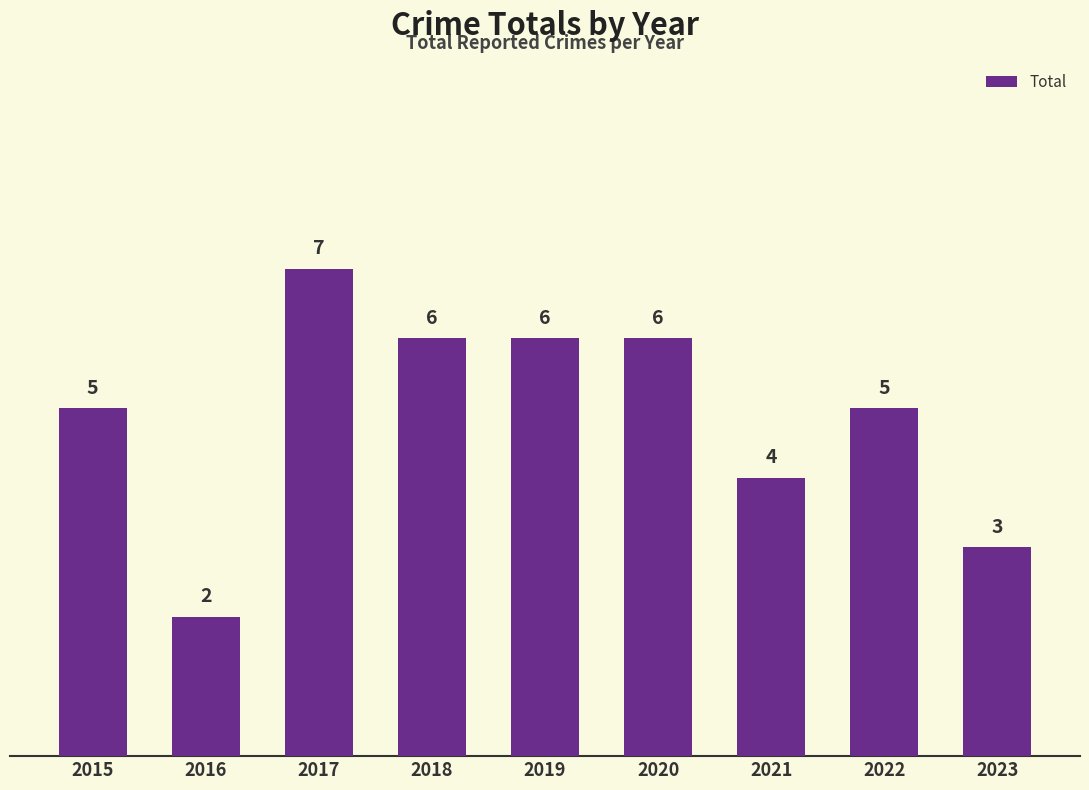

What is the smallest value displayed?

2